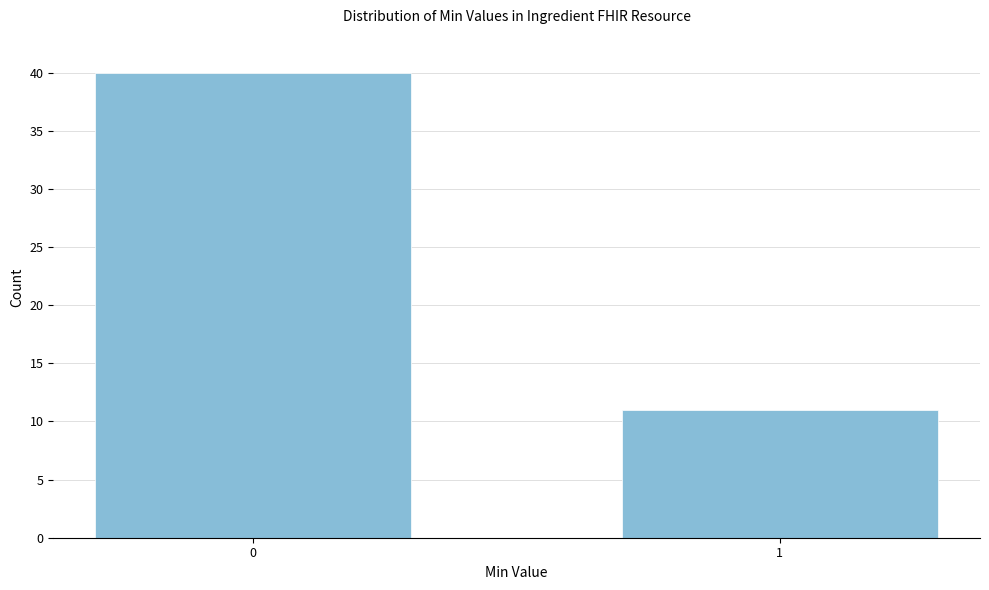

Reading left to right, transcribe all the data shown in this chart.

0=40	1=11